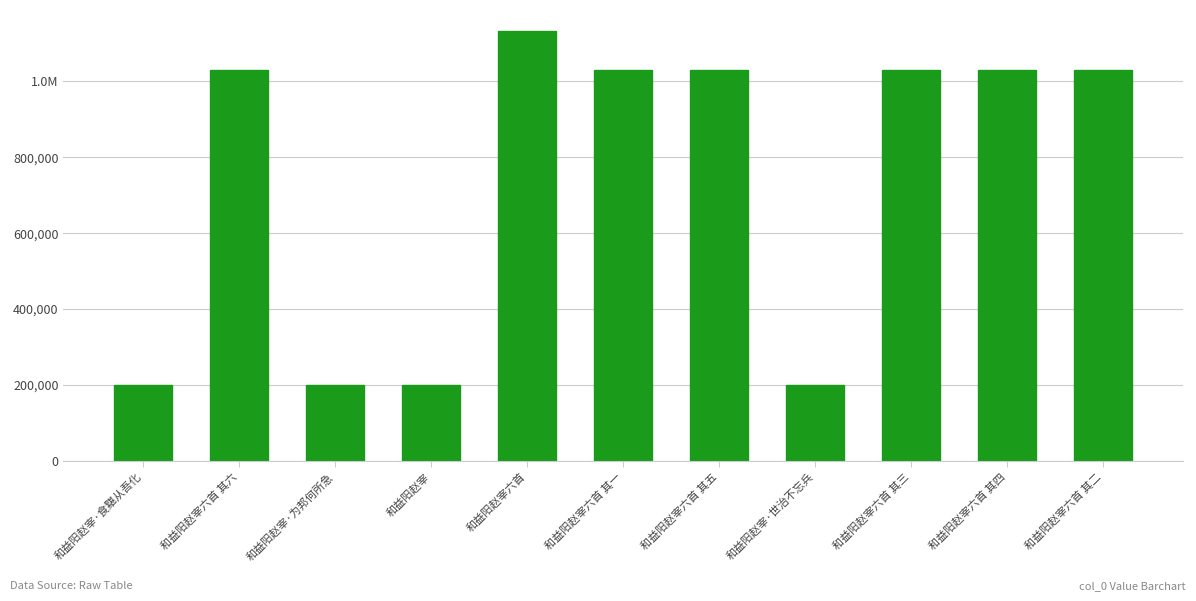

What is the label of the 7th bar from the left?

和益阳赵宰六首 其五